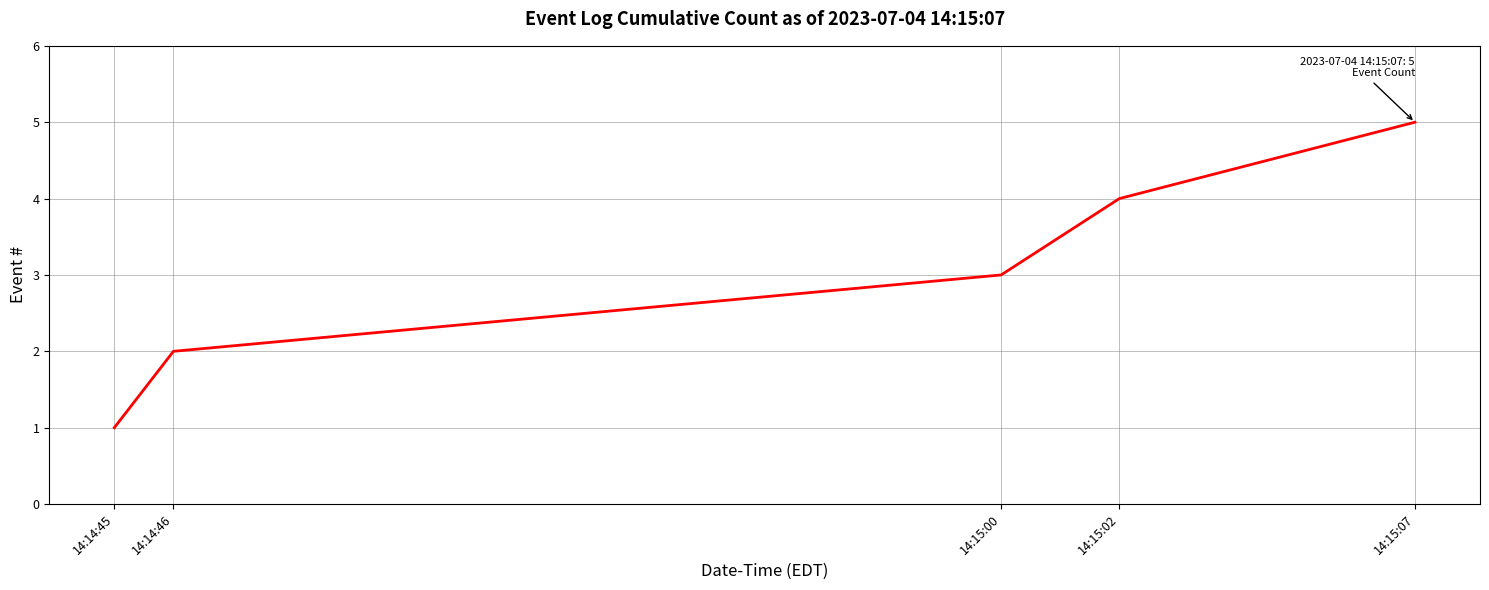

Where is the data nearest to the value 3?

14:15:00